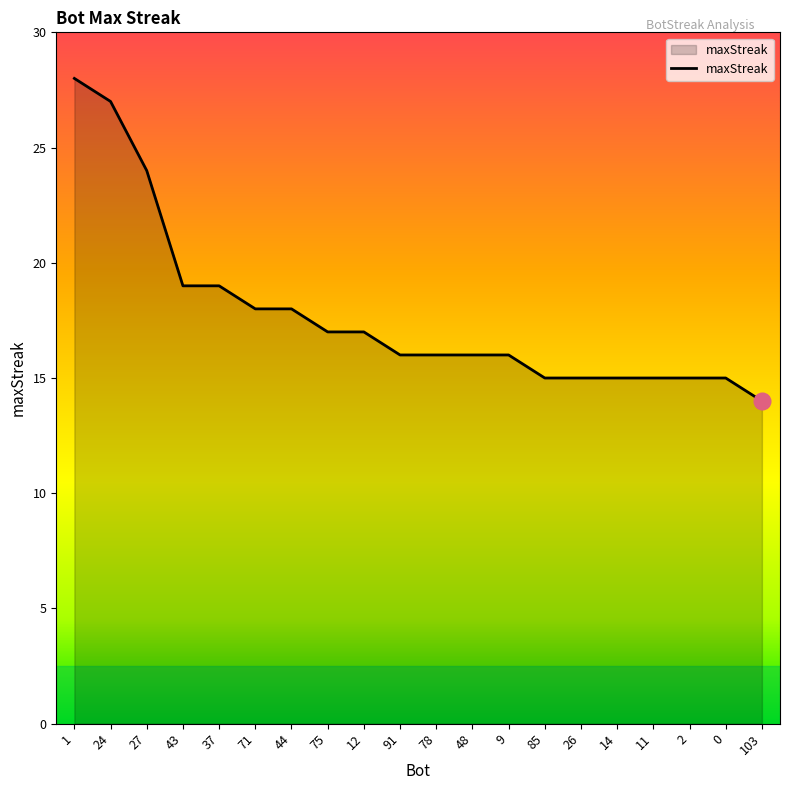

What is the difference between the values at 0 and 78?

1